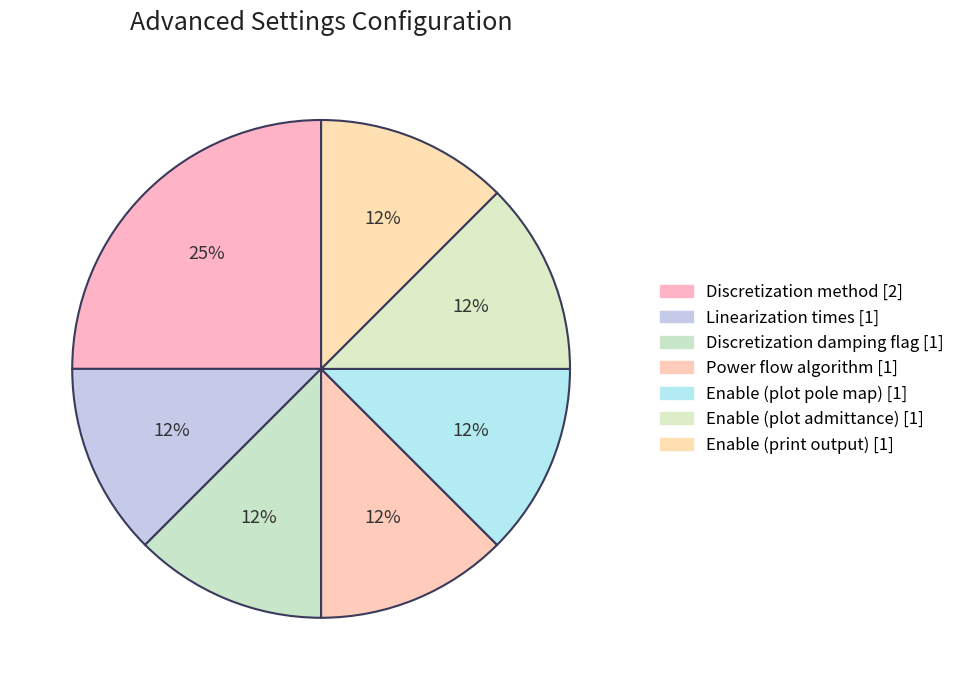

How many segments does this pie chart have?

7